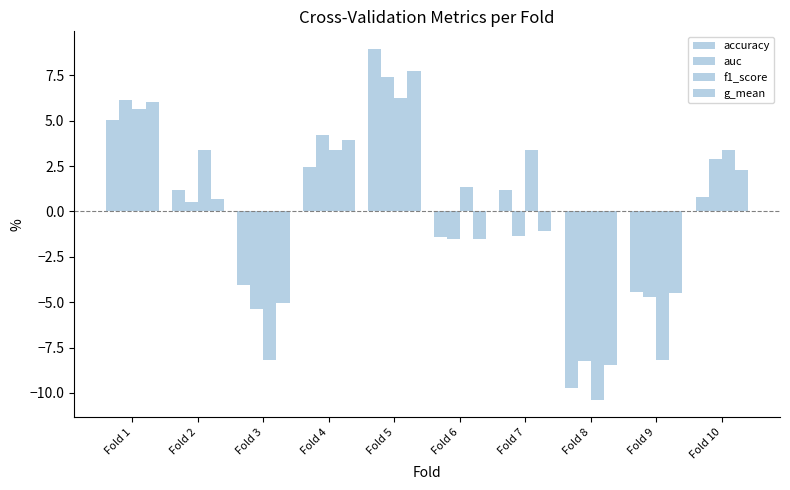

How many positive values does the g_mean series have?

5